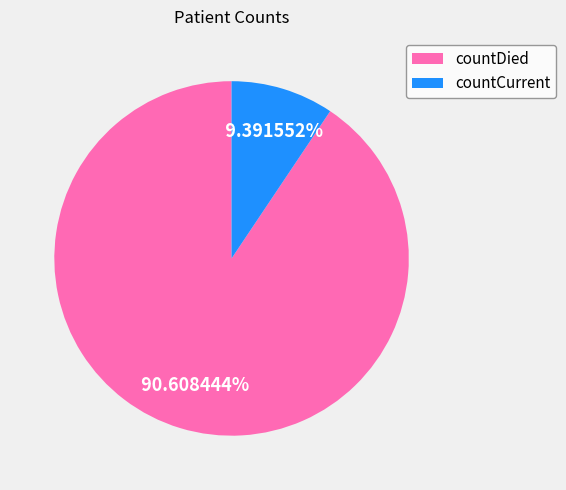

What is the largest slice in the pie chart?

countDied